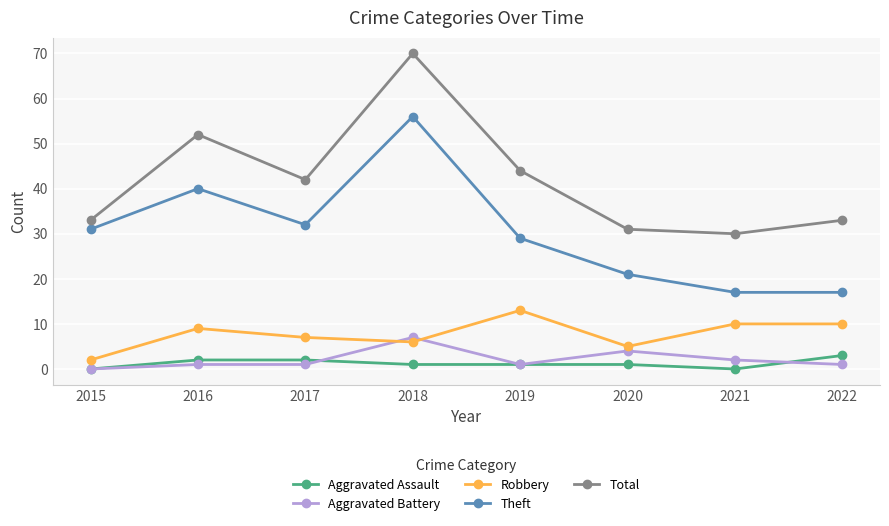

True or false: Robbery has more than 1 interior local peaks.

True